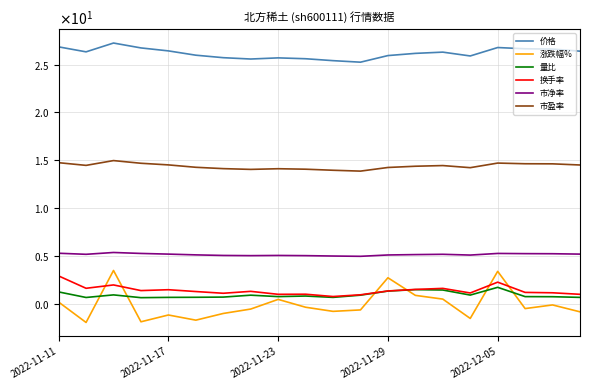

Where is 涨跌幅% nearest to the value 0?

18